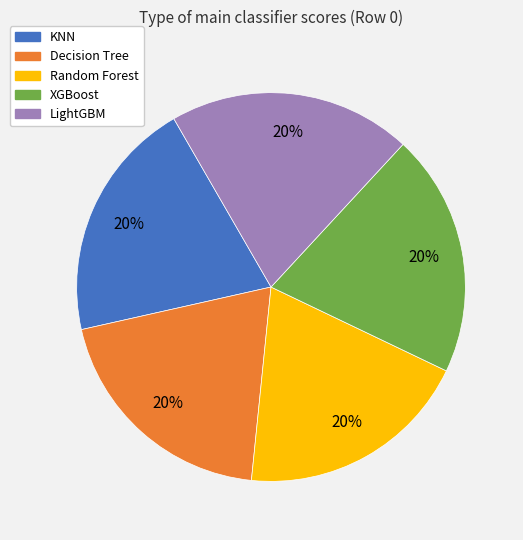

To the nearest percent, what is the combined percentage of XGBoost and Decision Tree?

40%